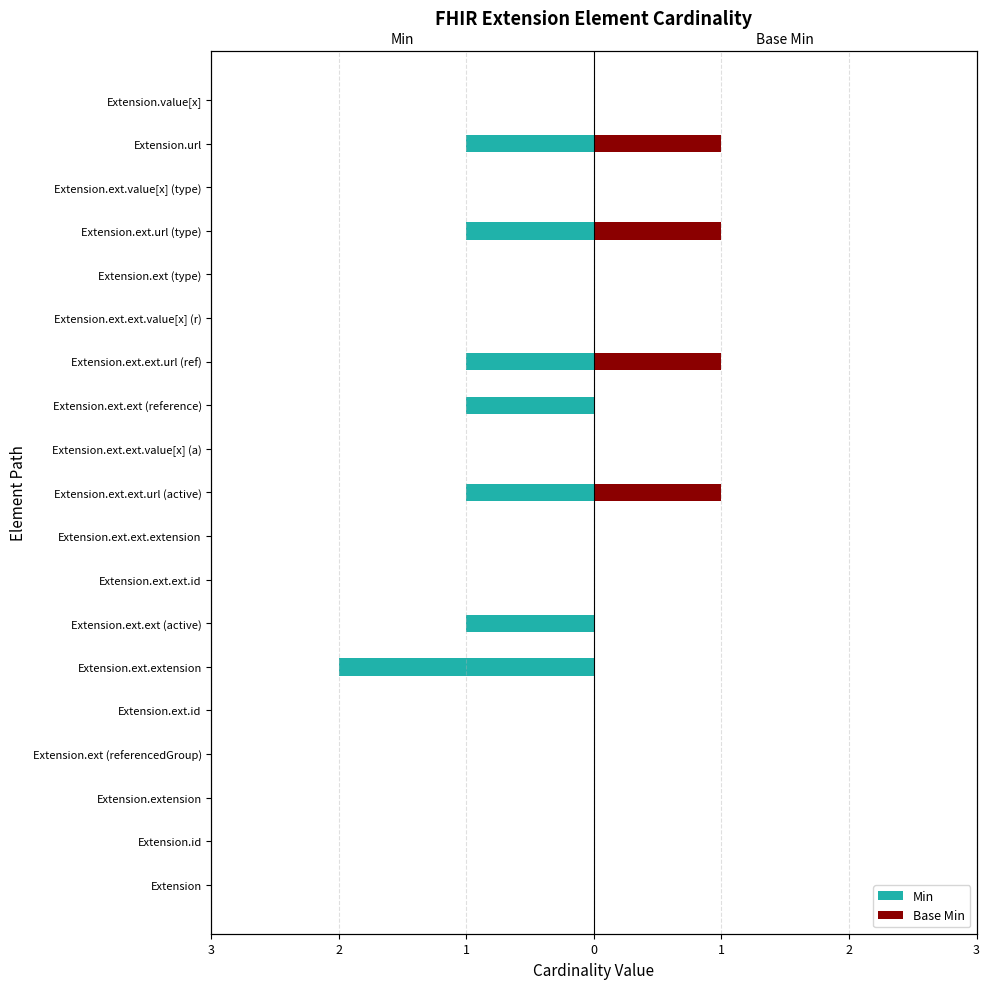

What are all the series names shown in the legend?

Min, Base Min